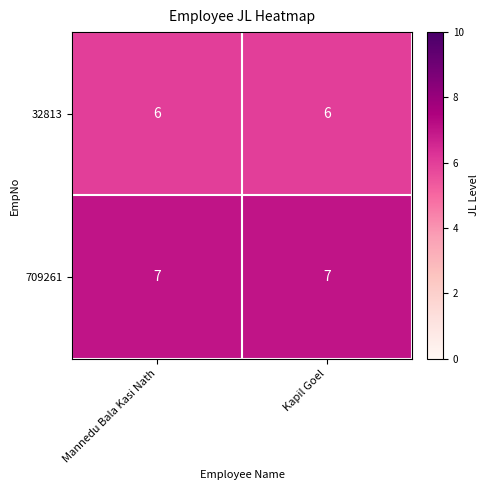

List the series in order of their overall mean, lowest first.

32813, 709261